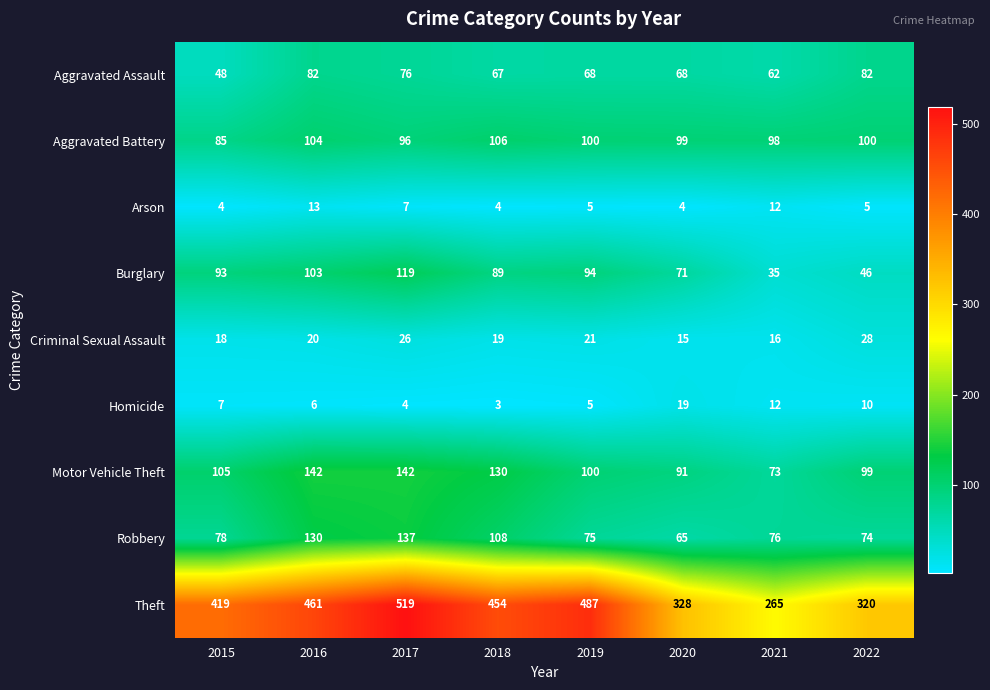

At which category does the chart reach its peak across all series?

2017